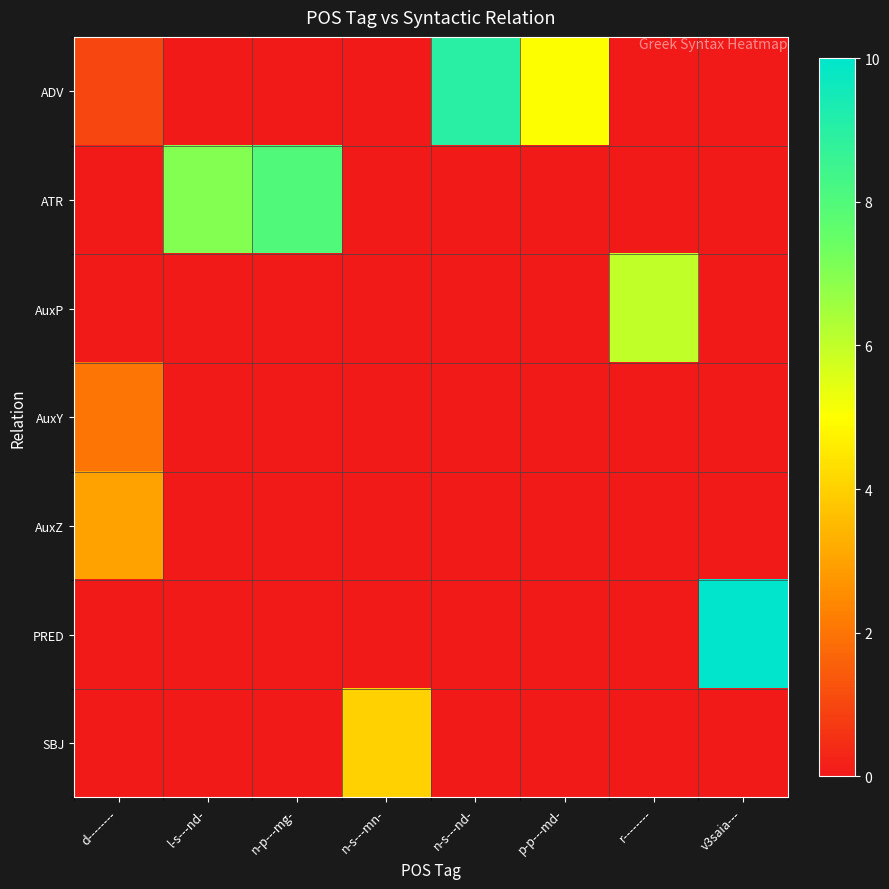

Count the number of categories in the chart.

8